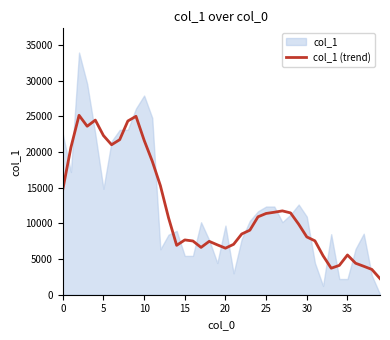

The value of col_1 (trend) at 35 is 5575.8. True or false?

True